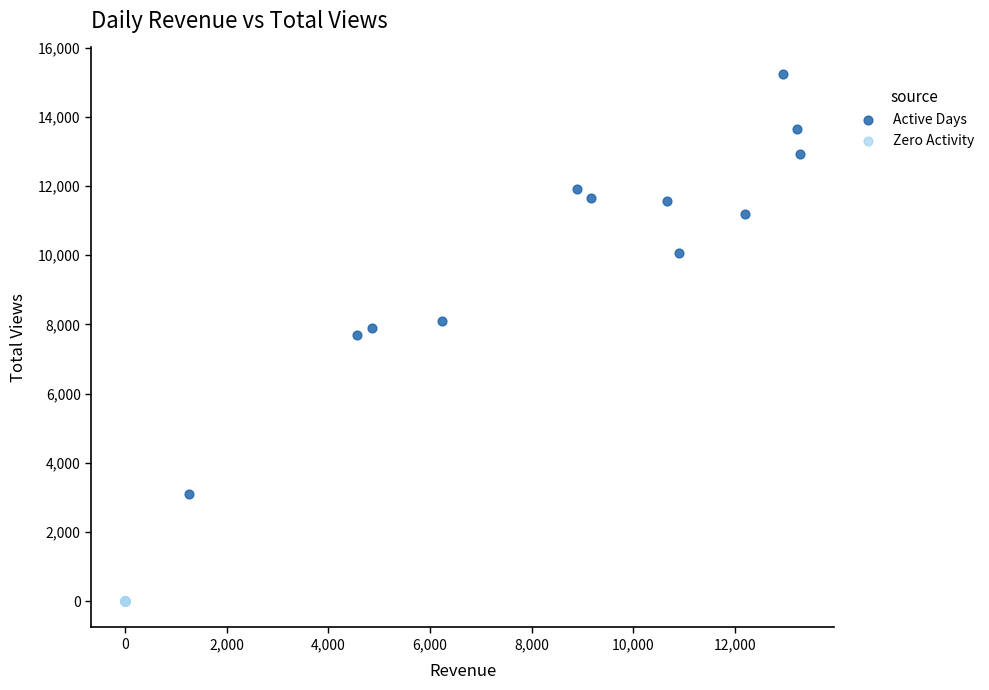

Which series reaches the maximum Y coordinate?

Active Days